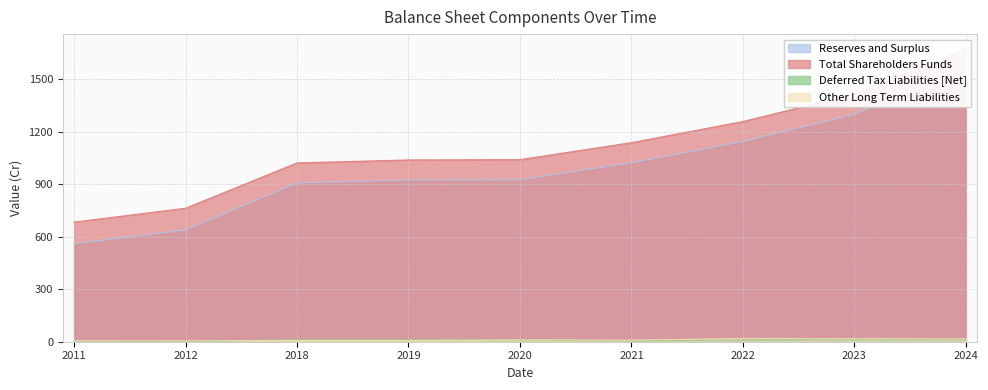

What is the difference between the second highest and minimum values in the Deferred Tax Liabilities [Net] series?

14.0